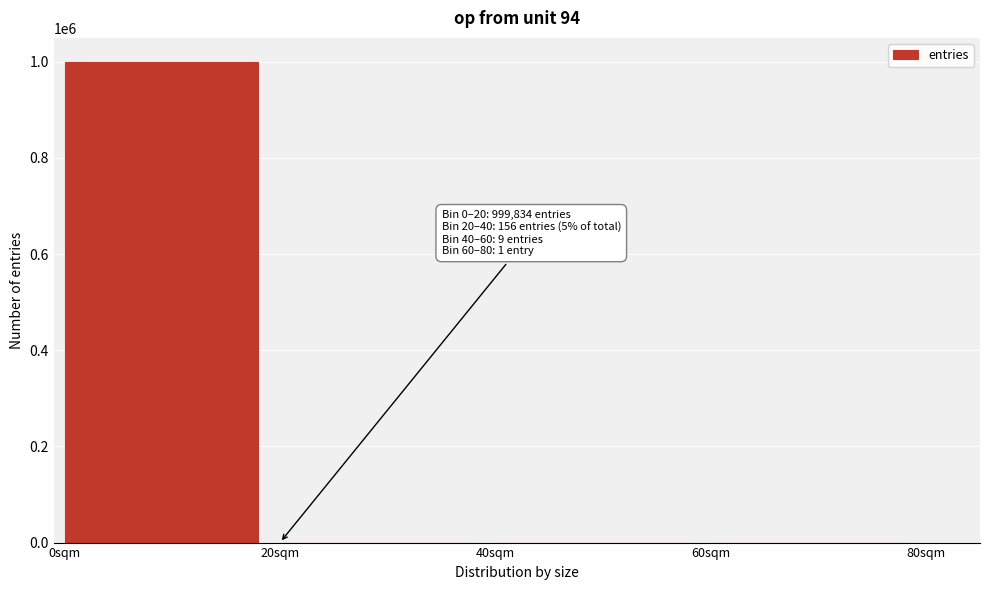

True or false: the data shows 1686086 at 0sqm.

False